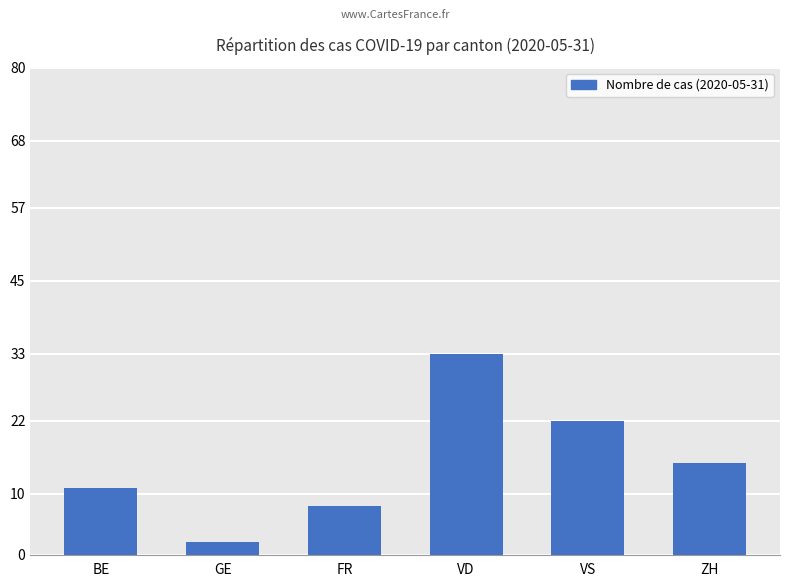

List the labels in order of value, largest first.

VD, VS, ZH, BE, FR, GE